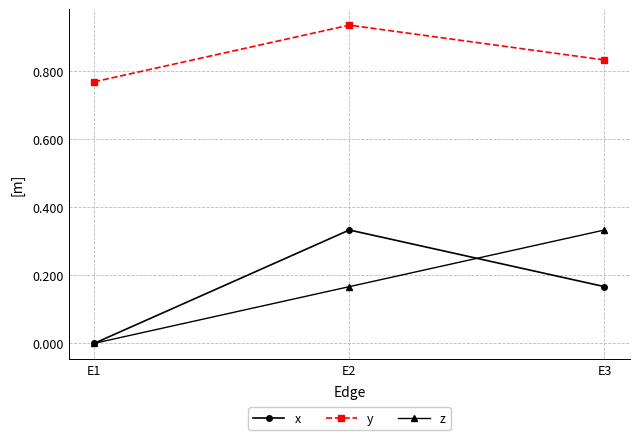

At E3, list the series in order from smallest to largest.

x, z, y